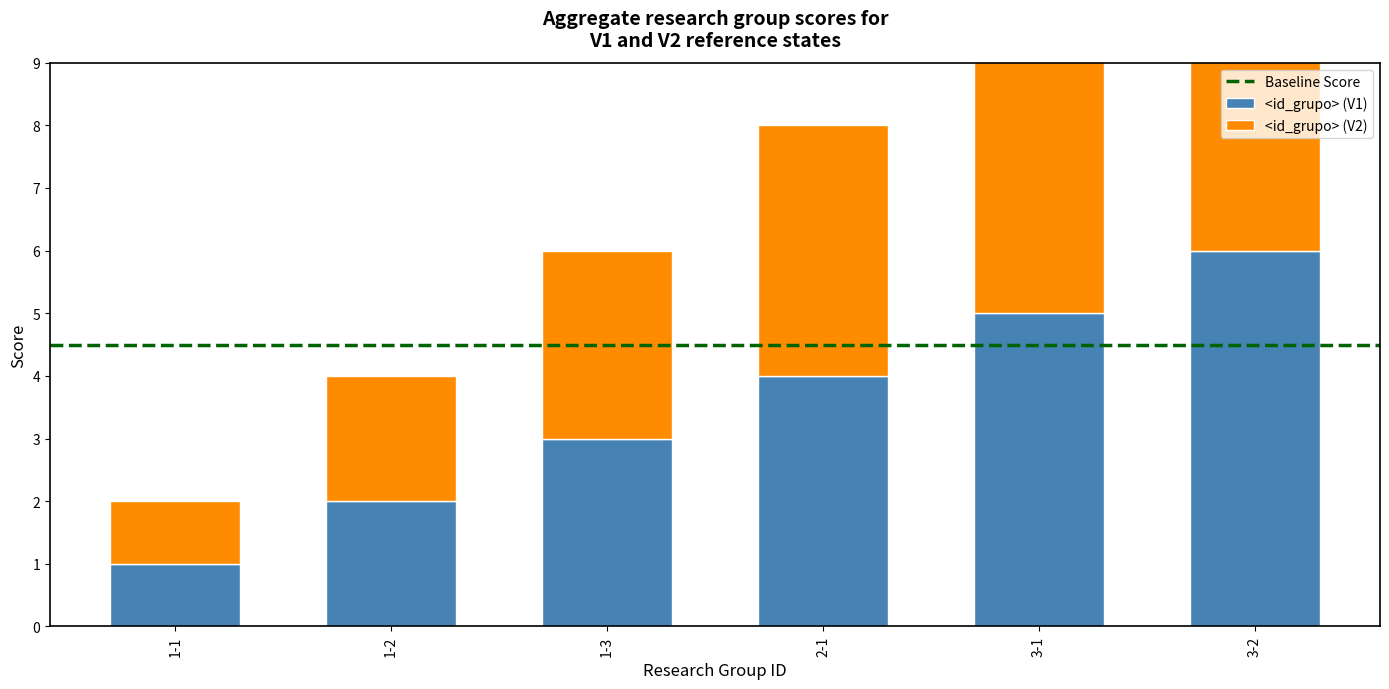

The V1 (Número de investigadores) series shows 3 at 1-3. True or false?

True